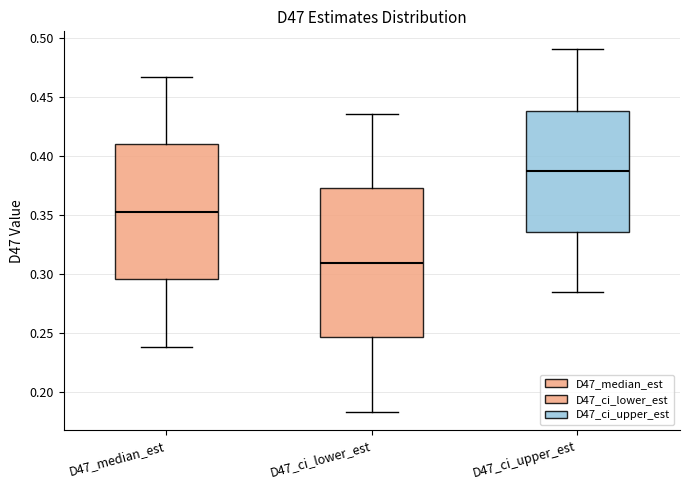

Which box is the tallest, from its lower edge to its upper edge?

D47_ci_lower_est